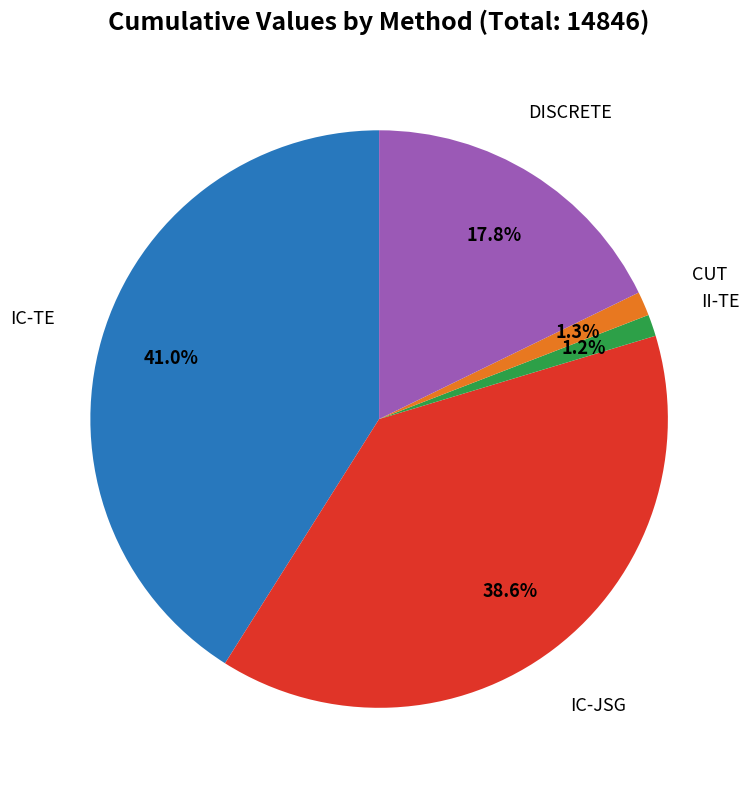

What is the largest slice in the pie chart?

IC-TE